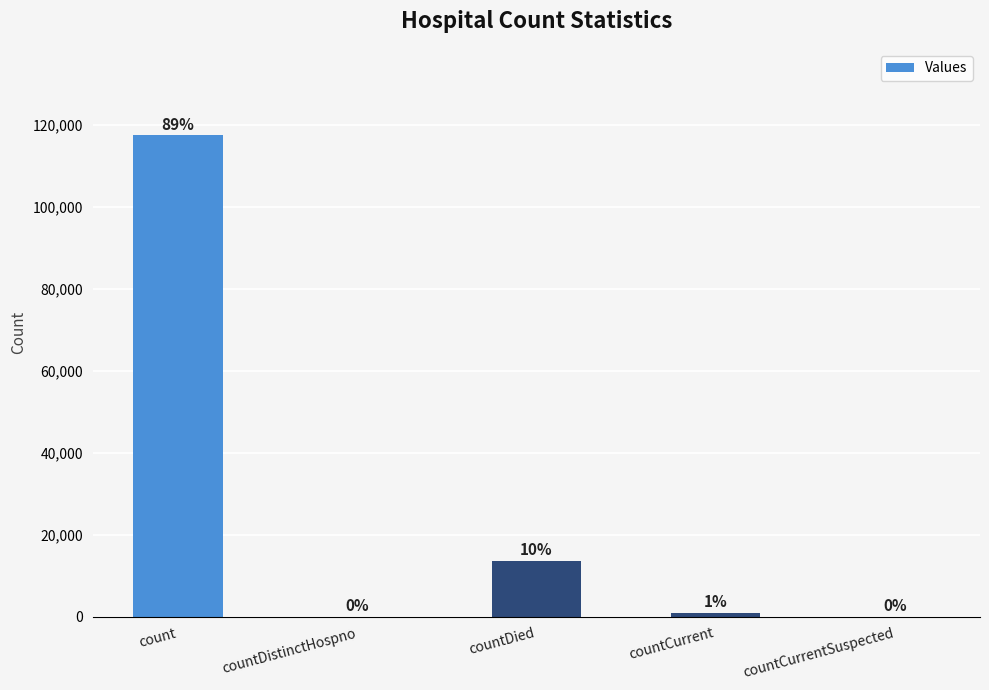

Reading right to left, extract all data points from this chart.

0	824	13559	0	117392